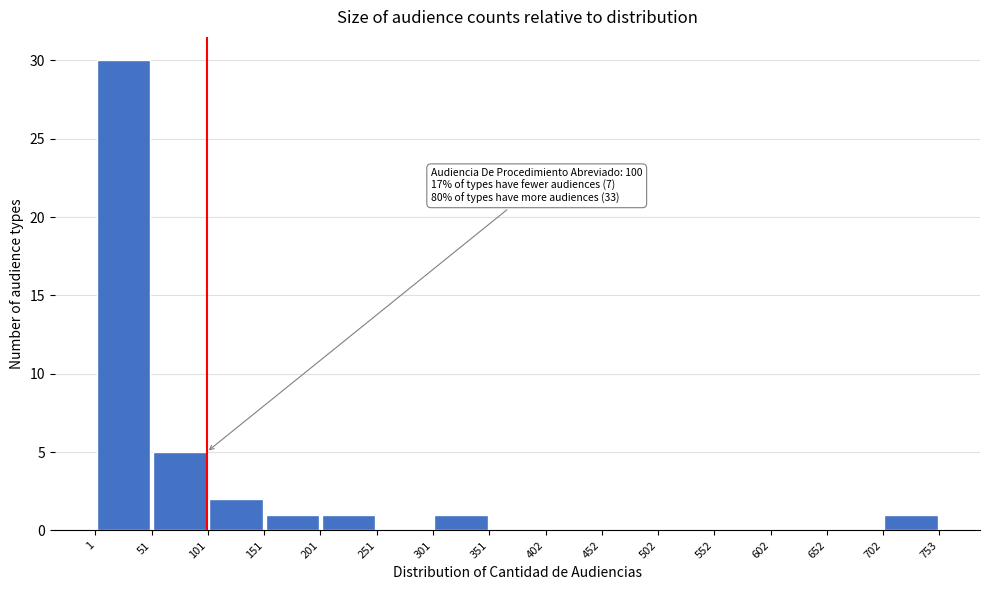

Over which range of the x-axis is the bar tallest?

1 to 51